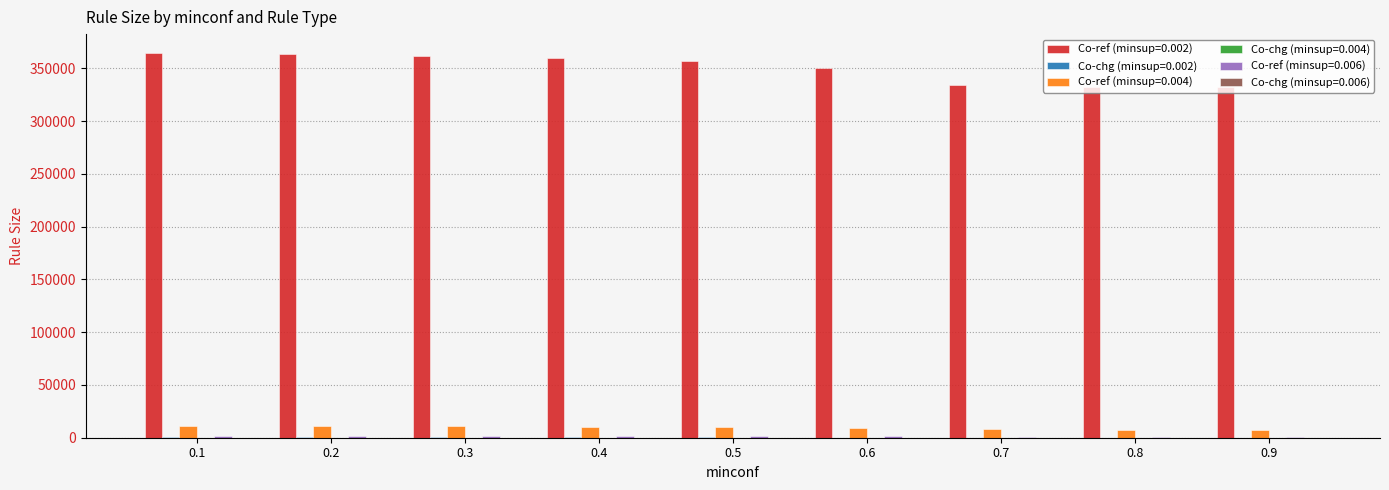

Which series has the largest total across all categories?

Co-ref (minsup=0.002)